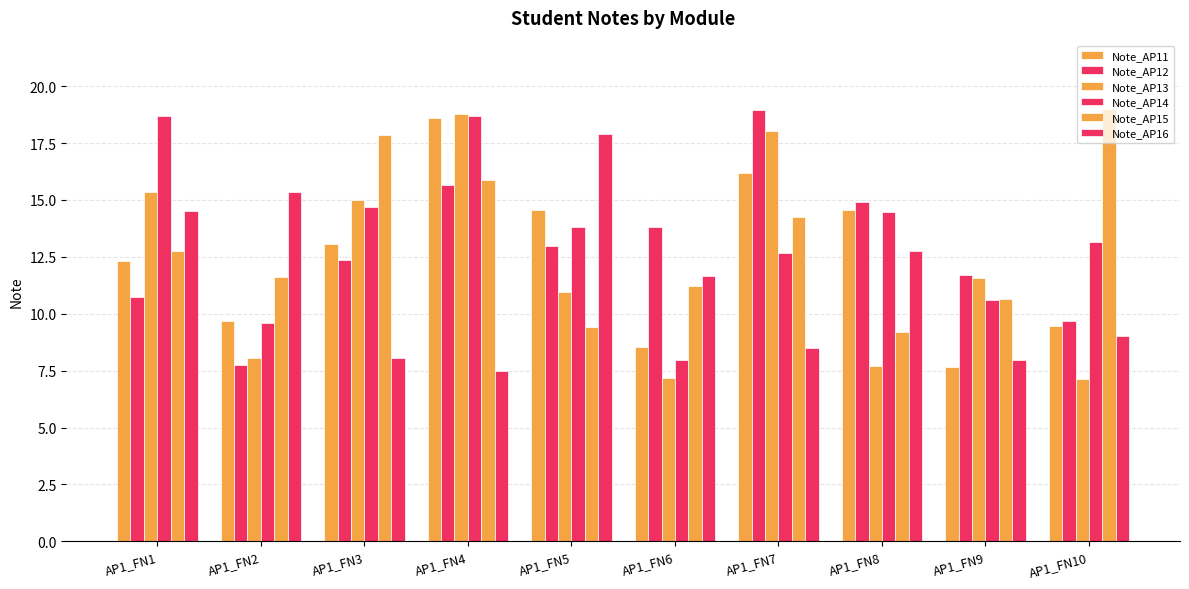

How many bars are there in total?

60